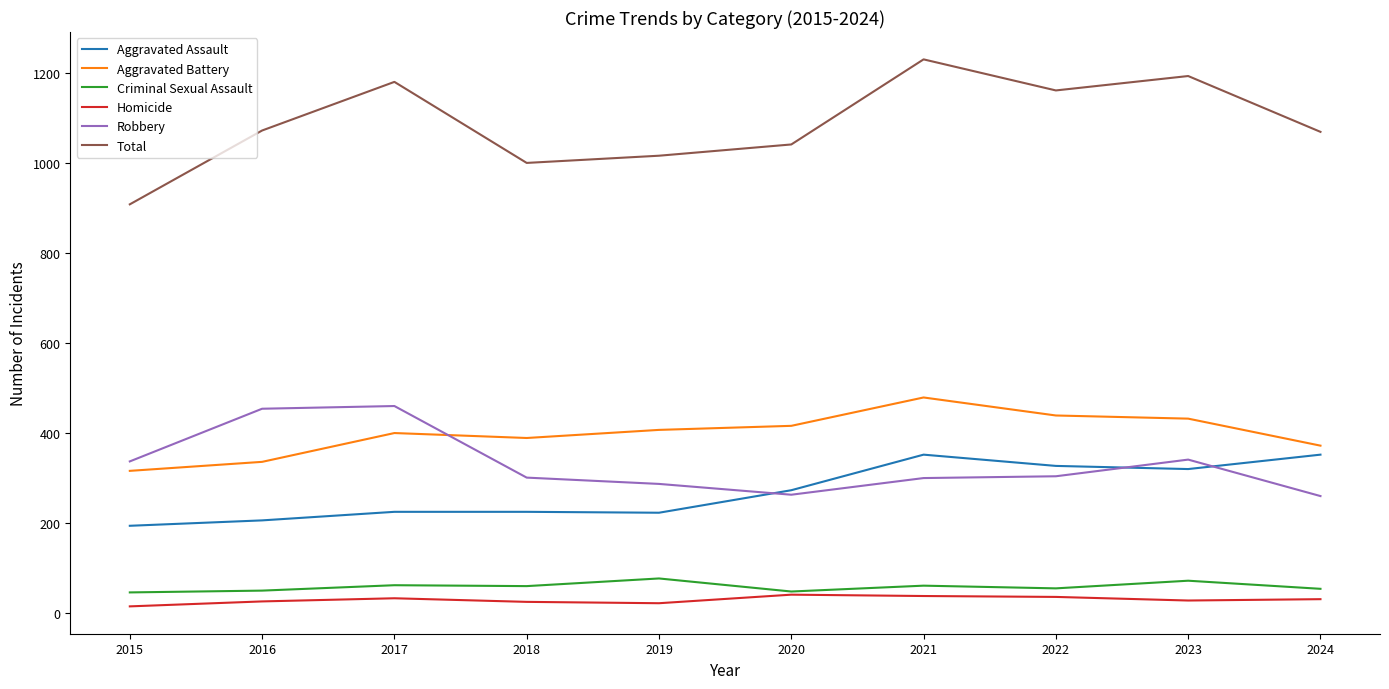

What is the difference between the highest and lowest values at 2017?

1147